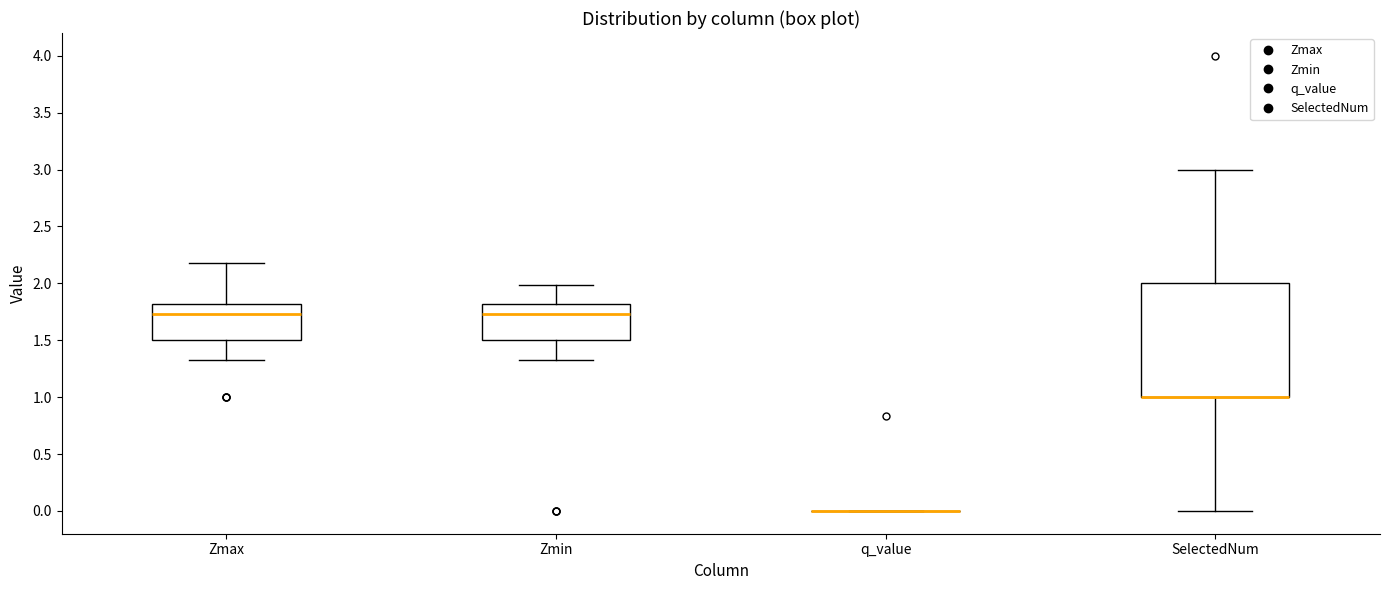

Reading left to right, transcribe this box plot: for each box, give where its median line is, the range the box spans, and where its two whiskers end, as read against the y-axis. The values are not printed on the chart, so give them approximately, as read against the axis.

Zmax: median 1.75, box 1.50 to 1.80, whiskers 1.30 to 2.20
Zmin: median 1.75, box 1.50 to 1.80, whiskers 1.30 to 2.00
q_value: box collapsed to a line at 0.00, whiskers 0.00 to 0.00
SelectedNum: median 1.00 (drawn on the box's lower edge), box 1.00 to 2.00, whiskers 0.00 to 3.00